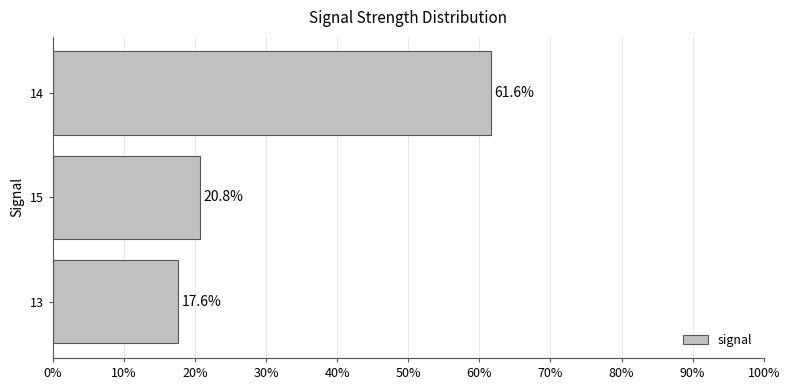

Which category has the highest value across all series?

14